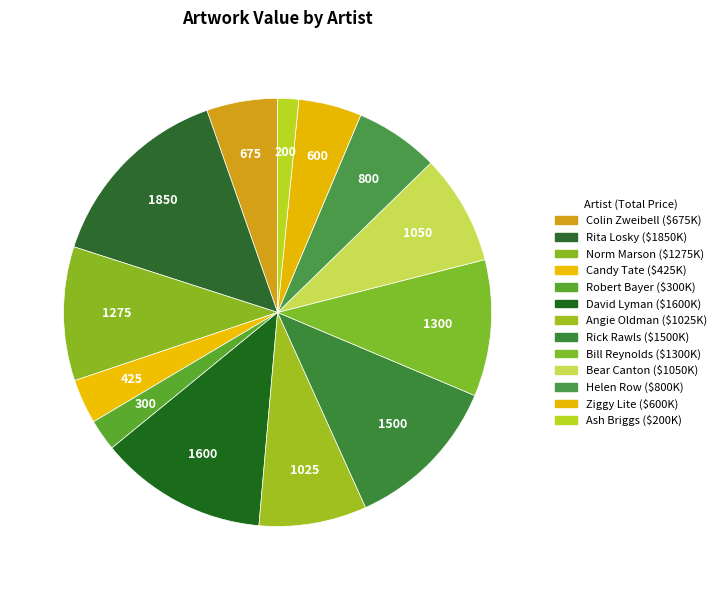

How many slices are in this pie chart?

13